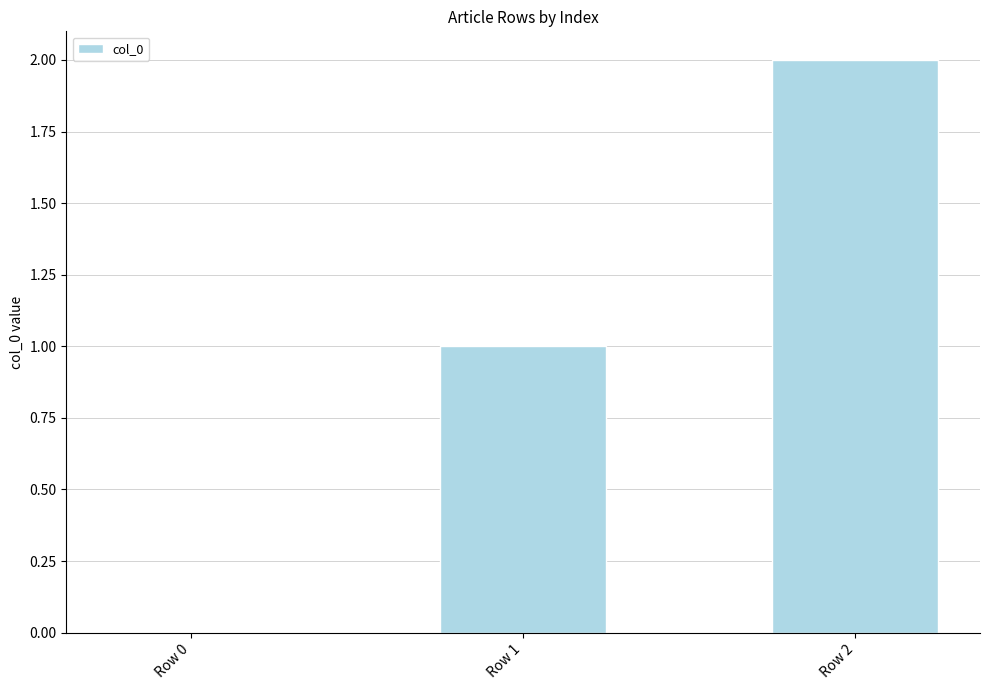

Count the number of categories in the chart.

3